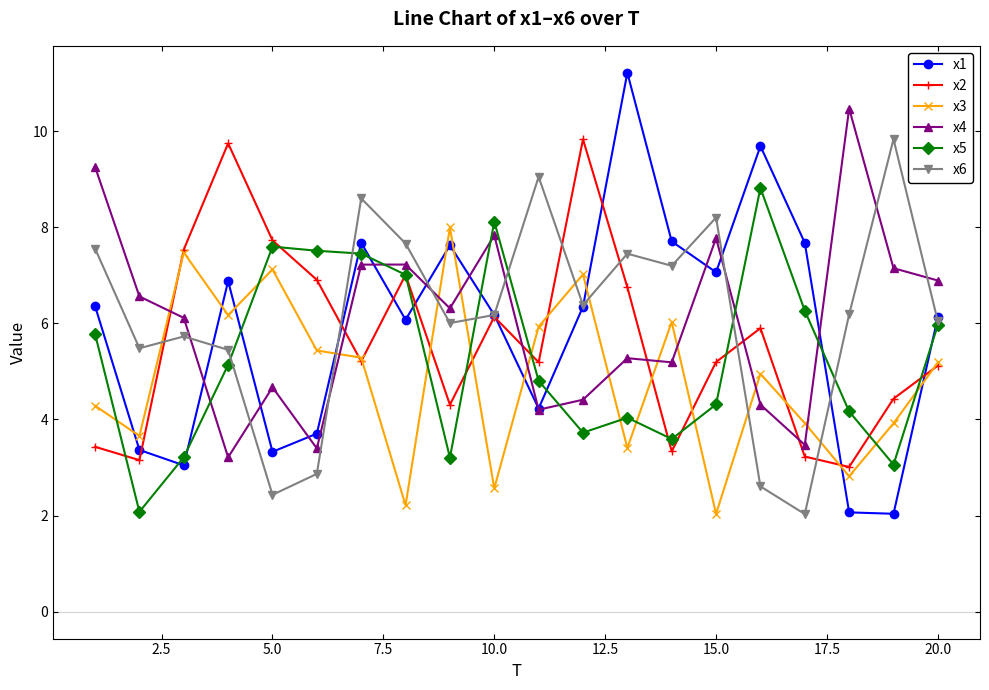

How many data points in x4 are above 6?

11